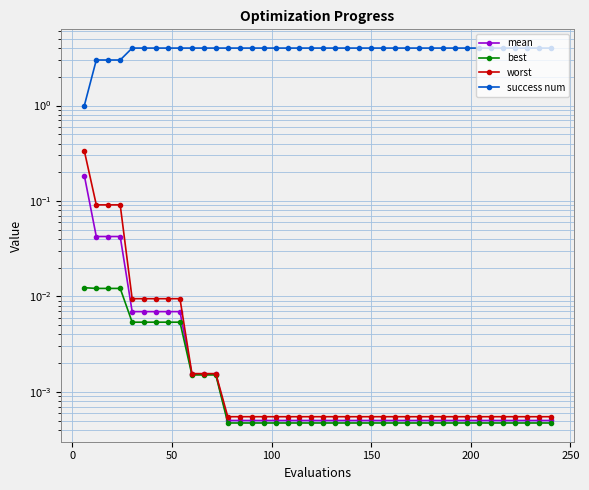

The value of mean at 19 is 0.0. True or false?

False